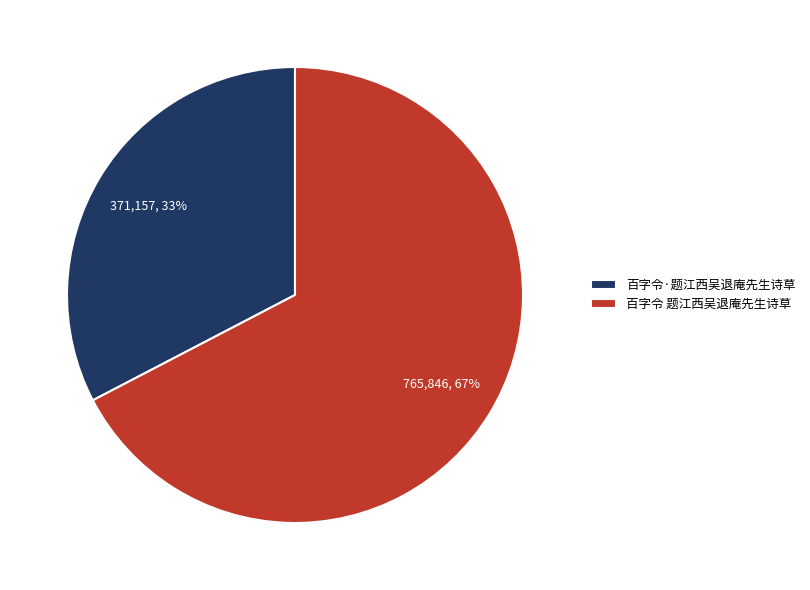

What is the smallest slice in the pie chart?

百字令·题江西吴退庵先生诗草